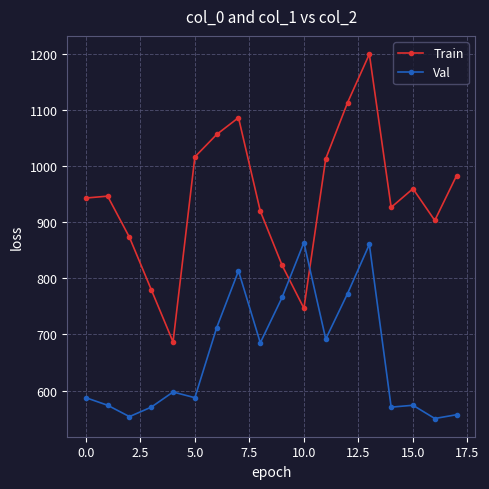

True or false: Train has more than 0 interior local peaks.

True